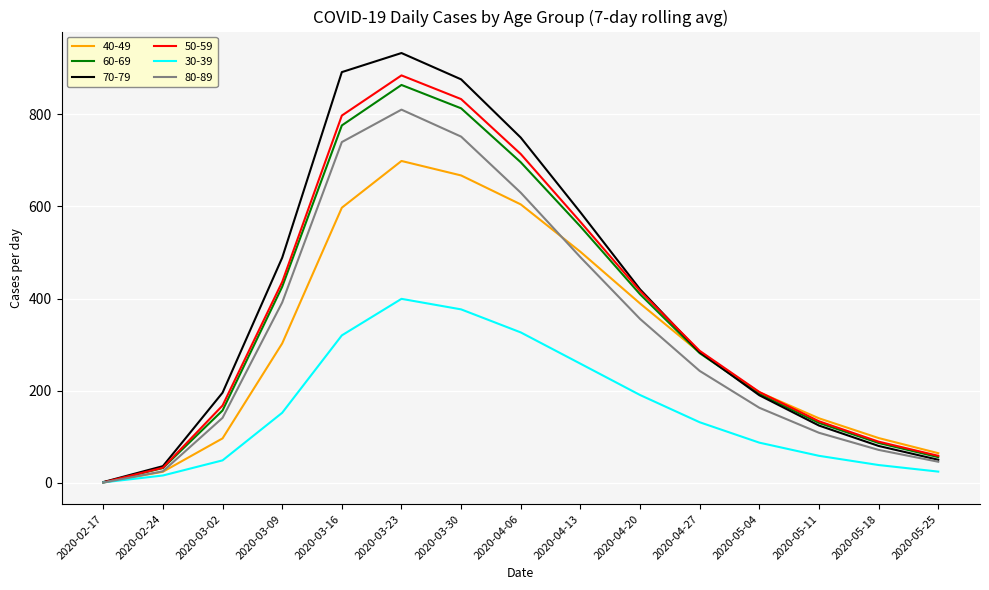

Is it true that 70-79 equals 102.3 at 2020-04-27?

False